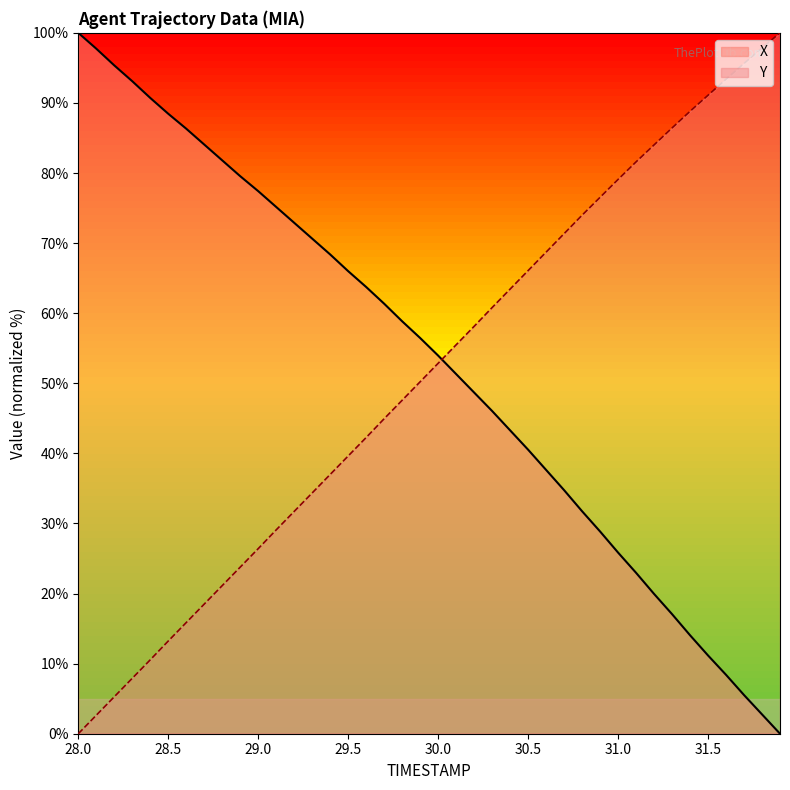

What is the label of the 36th point from the left?

31.5